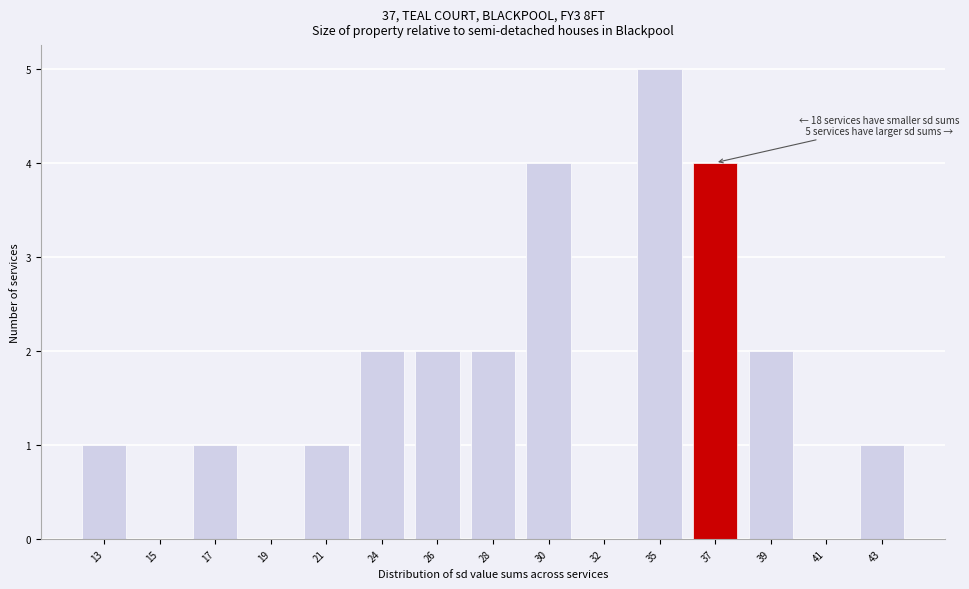

Reading right to left, extract all data points from this chart.

43=1	41=0	39=2	37=4	35=5	32=0	30=4	28=2	26=2	24=2	21=1	19=0	17=1	15=0	13=1